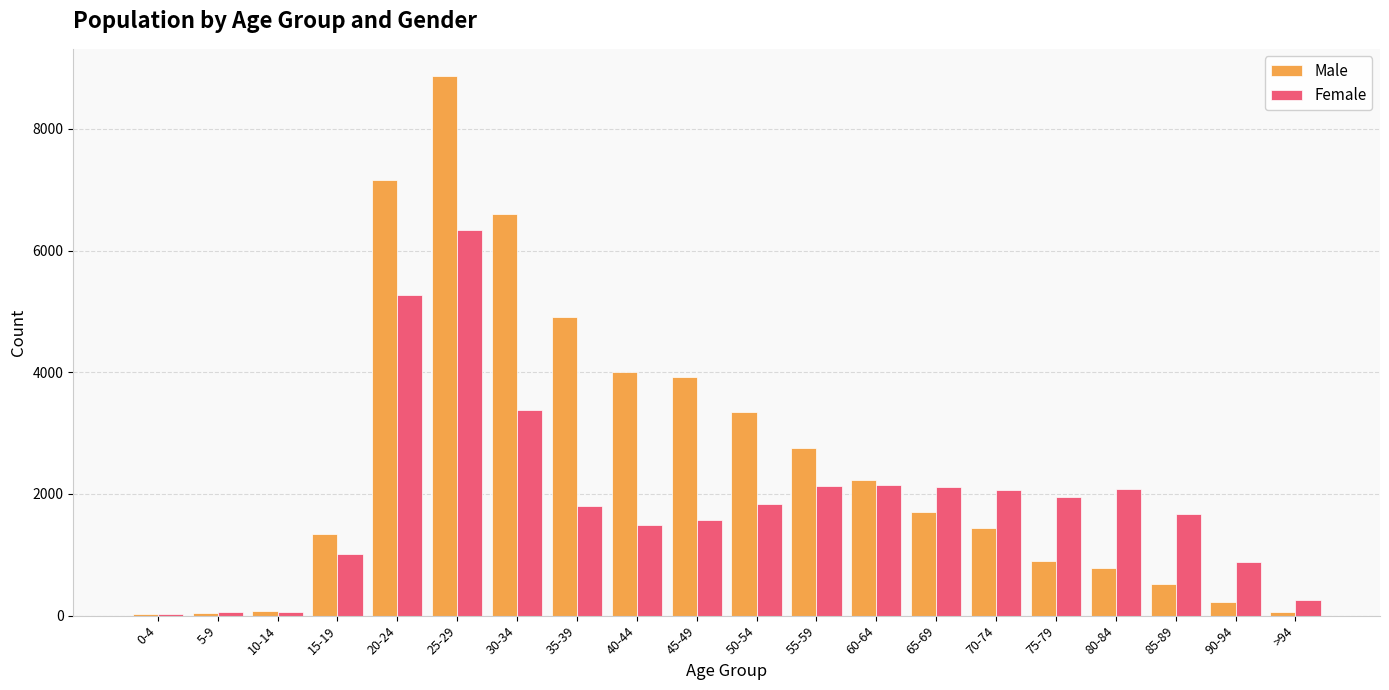

What value does the Male series have at 25-29, to the nearest 100?

8900